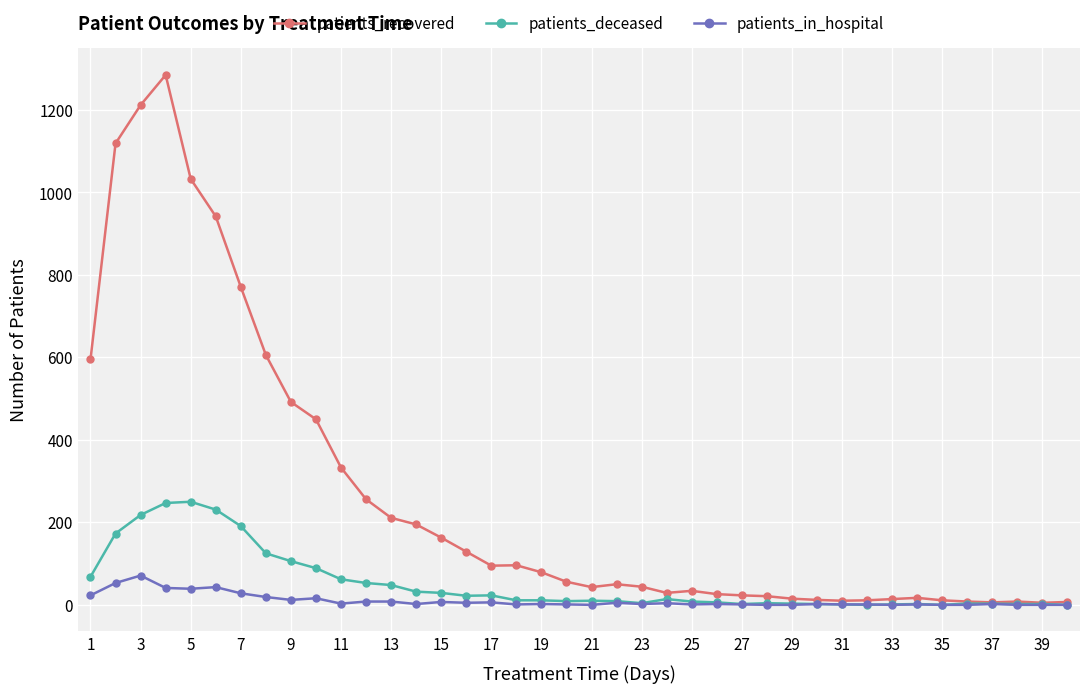

What is the difference between the second highest and minimum values in the patients_in_hospital series?

53